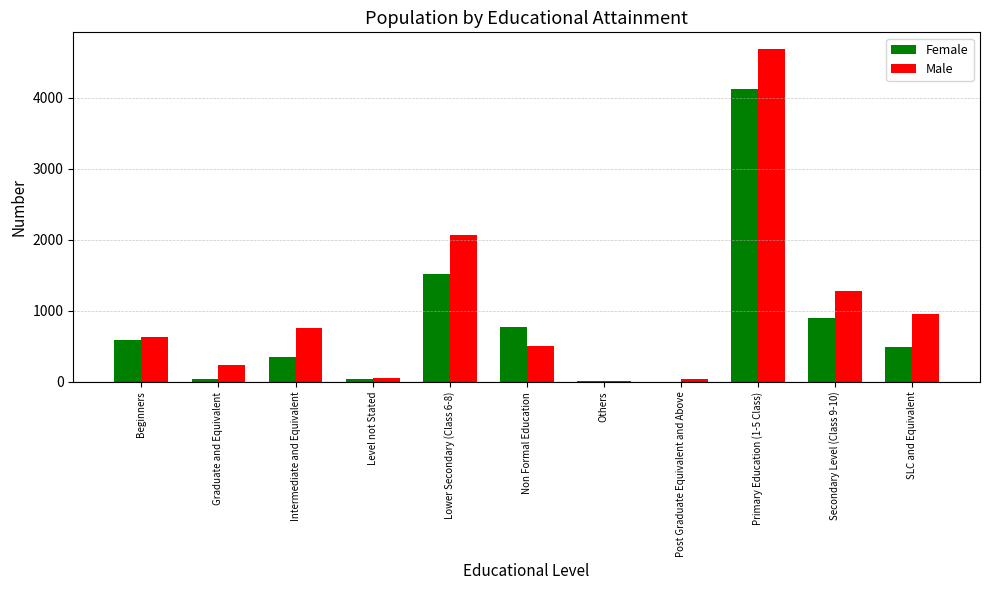

What is the total value across all series at Non Formal Education?

1288